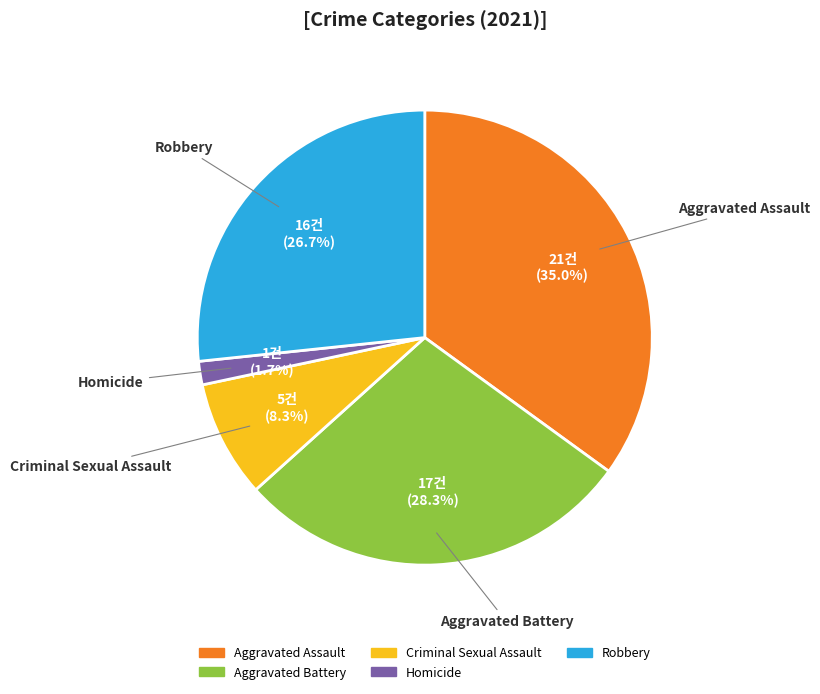

Count the number of slices in the pie.

5